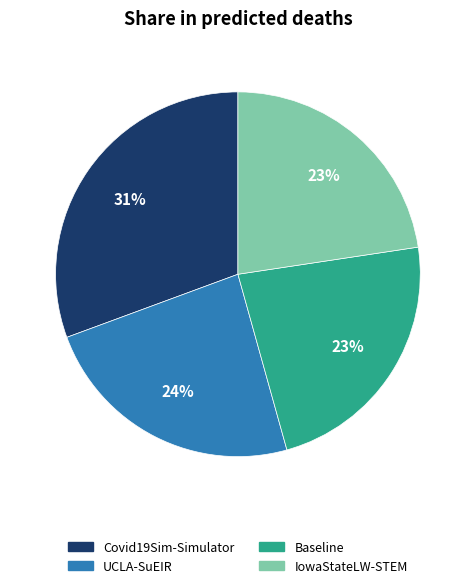

Does any single category account for the majority?

No